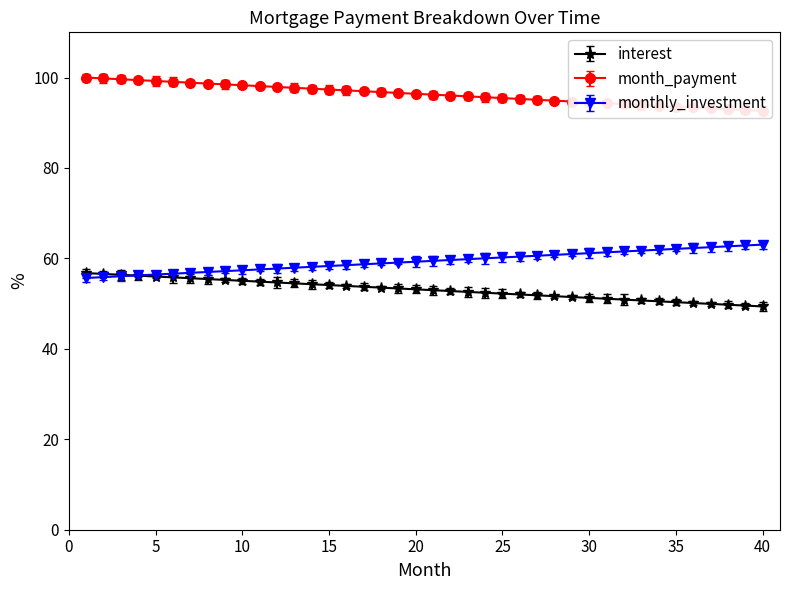

What is the lowest value of the interest series?

49.4